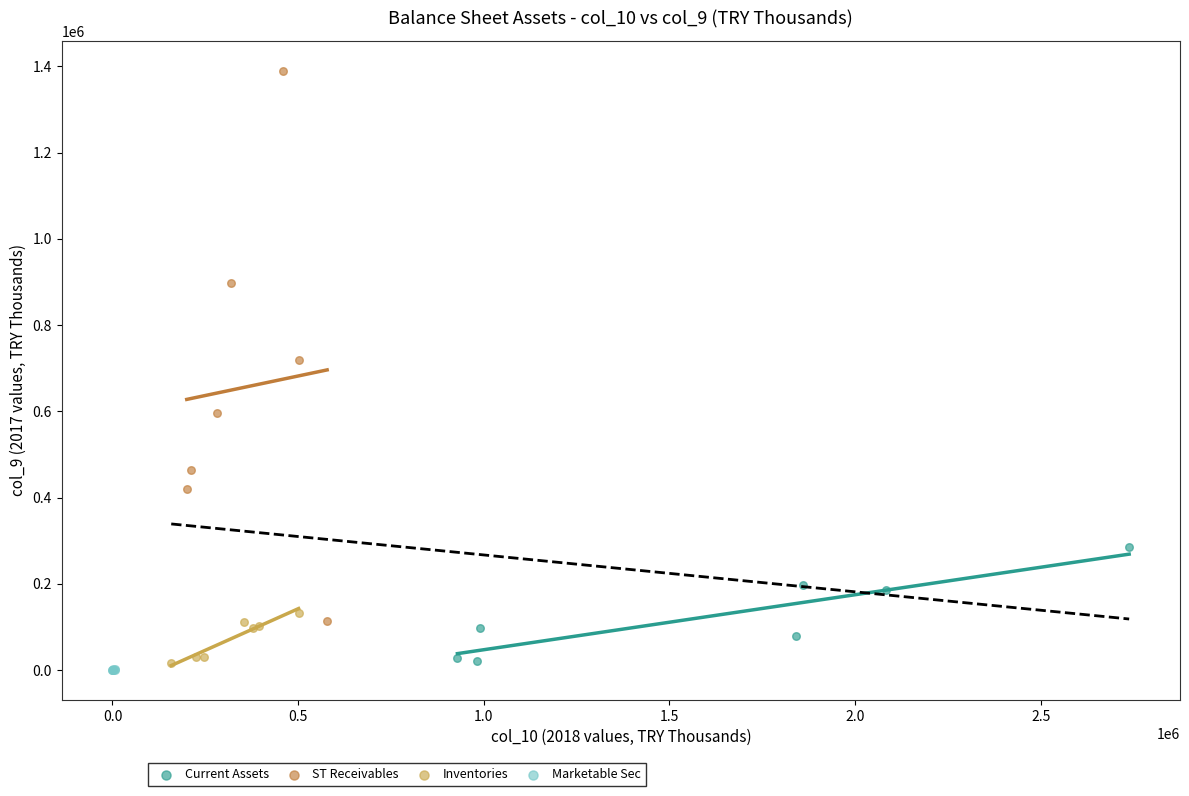

Which series has the widest spread of Y values?

ST Receivables